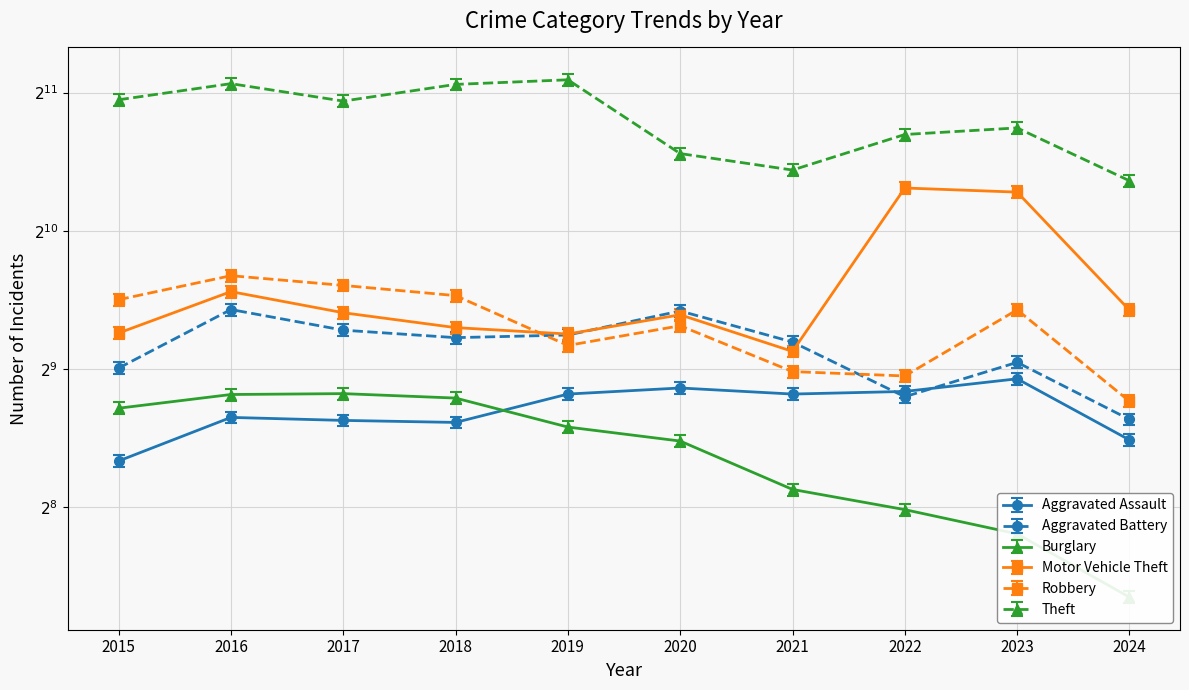

Reading left to right, transcribe all the data shown in this chart.

Aggravated Assault: 323.0	402.0	396.0	392.0	452.0	466.0	452.0	458.0	488.0	359.0
Aggravated Battery: 499.6	670.3	604.3	582.0	589.8	665.4	569.4	432.6	514.1	386.1
Burglary: 408.4	437.5	439.4	429.7	371.5	346.3	271.6	245.4	217.3	158.1
Motor Vehicle Theft: 614.0	756.0	680.0	631.0	611.0	673.0	560.0	1272.0	1246.0	689.0
Robbery: 726.0	819.0	780.0	741.0	577.0	637.0	506.0	495.0	690.0	436.0
Theft: 1981.0	2148.0	1968.0	2140.0	2190.0	1512.0	1392.0	1664.0	1720.0	1319.0